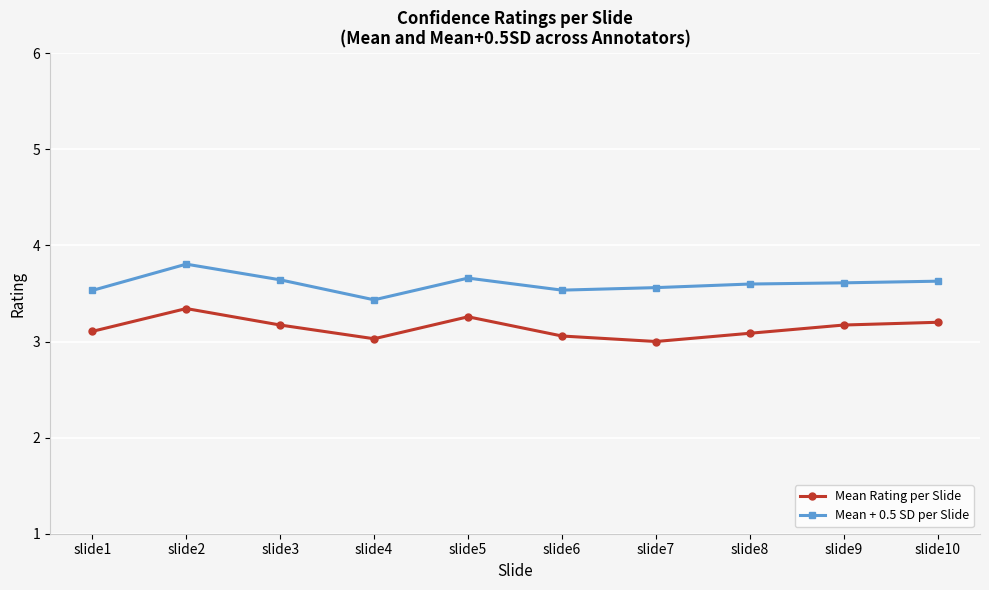

True or false: Mean + 0.5 SD per Slide has more than 0 points higher than both neighbors.

True